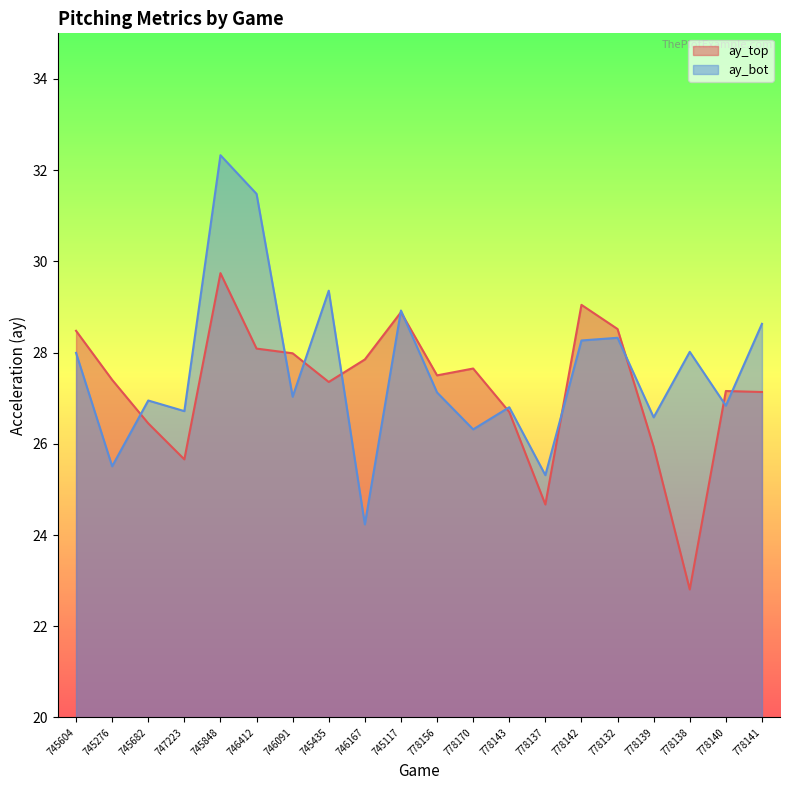

Between 745682 and 746091, which series saw the biggest shift?

ay_top